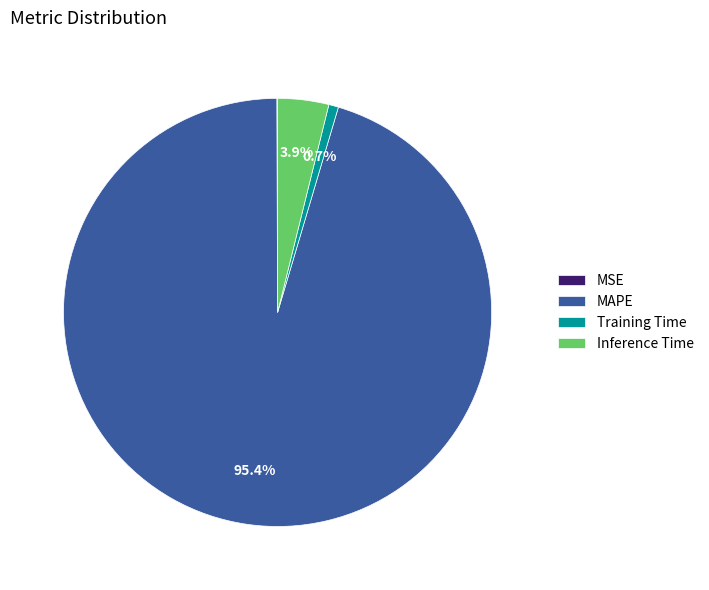

What is the total percentage of Training Time and Inference Time?

4.6%